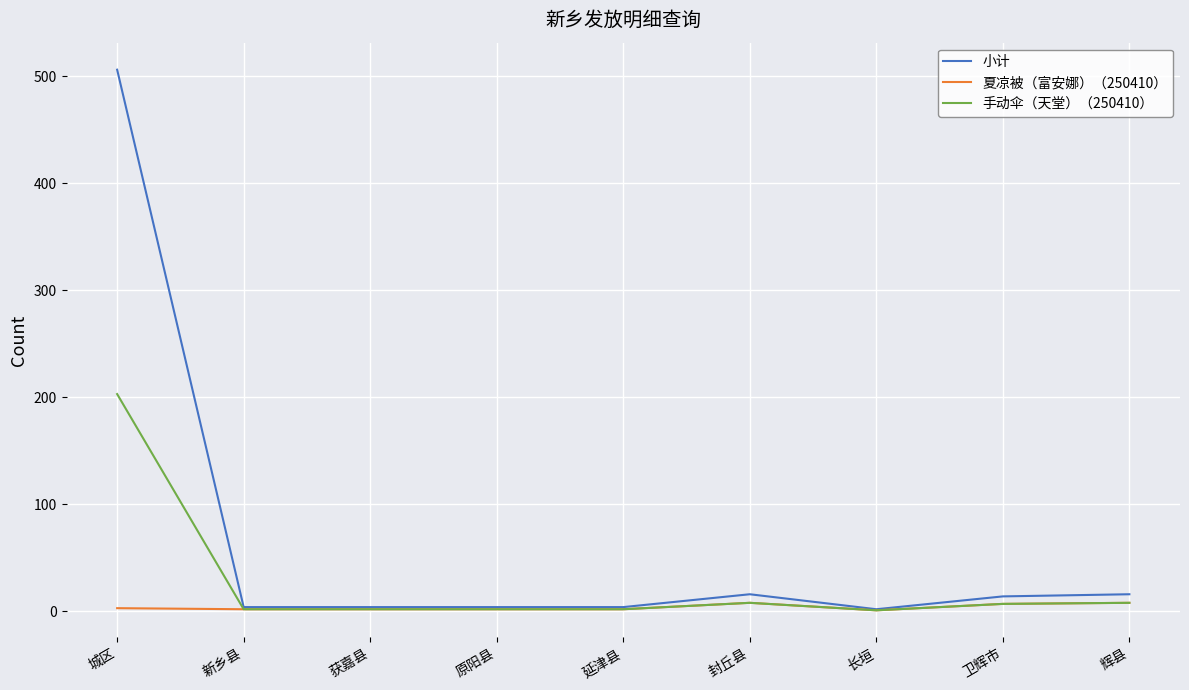

What is the difference between the maximum and minimum values in the 夏凉被（富安娜）（250410） series?

7